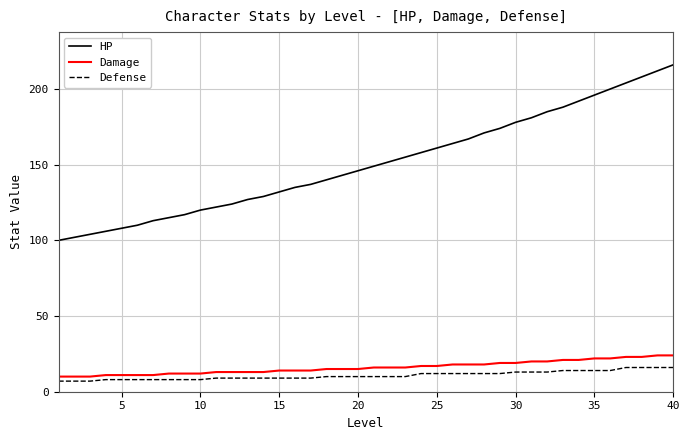

What is the maximum value for Damage?

24